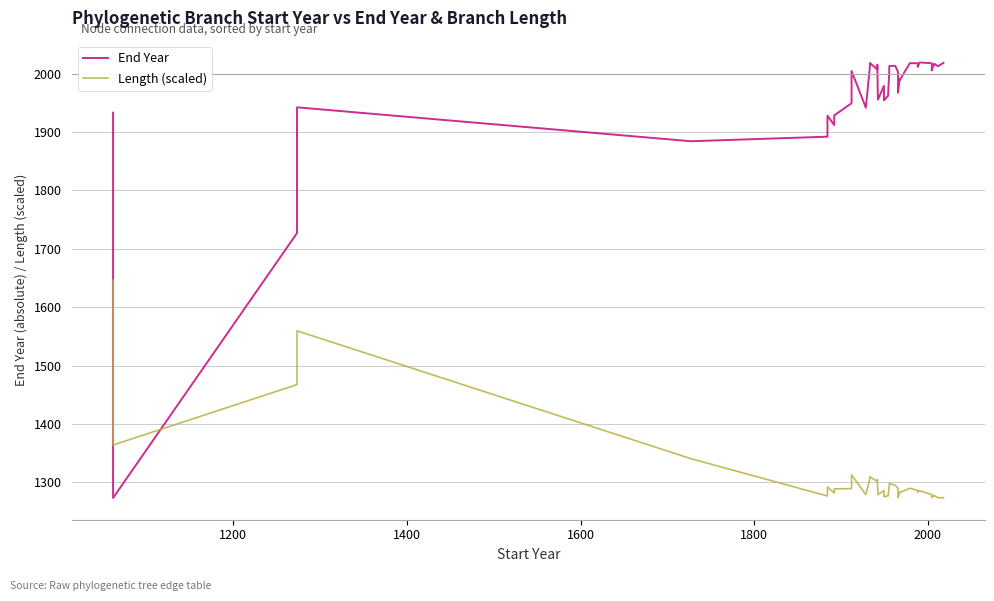

What are all the series names shown in the legend?

End Year, Length (scaled)